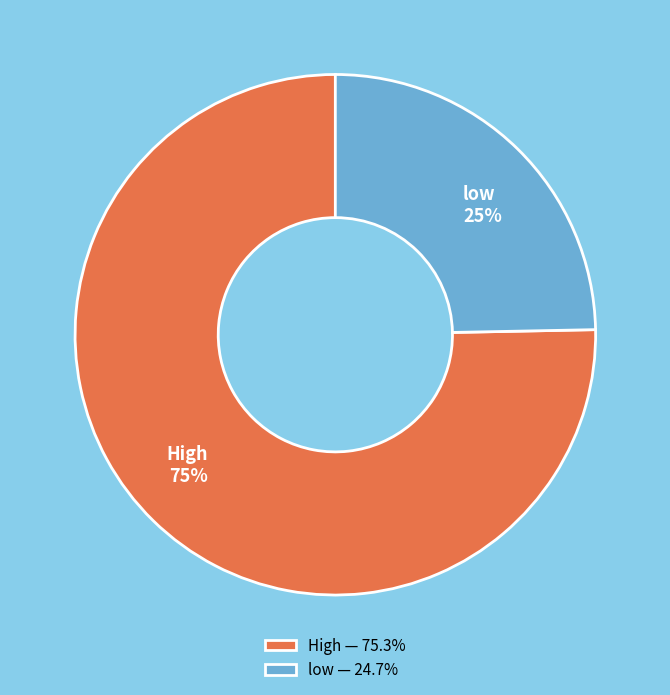

Is the sum of low and High greater than half?

Yes